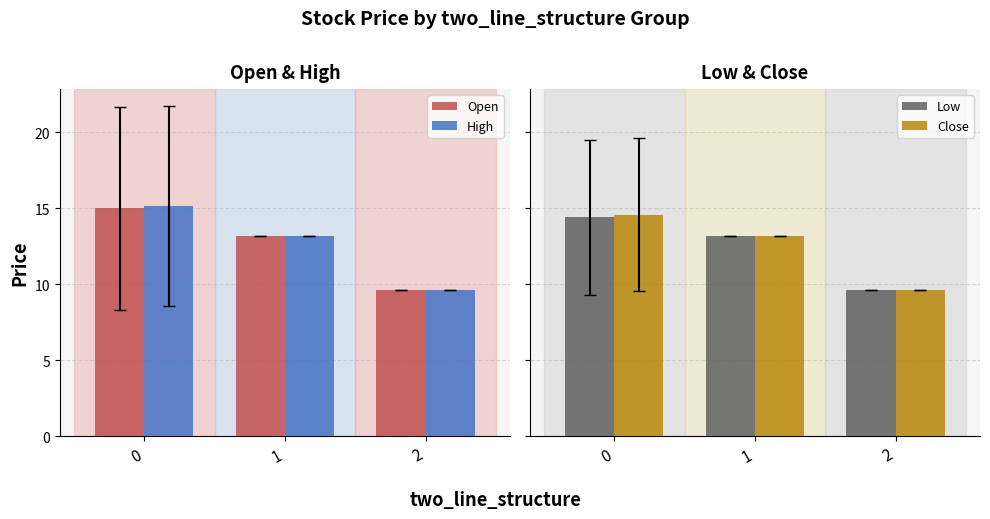

Reading right to left, list all the values displayed in this chart.

Open: 9.6	13.2	15.0
High: 9.6	13.2	15.1
Low: 9.6	13.2	14.4
Close: 9.6	13.2	14.6